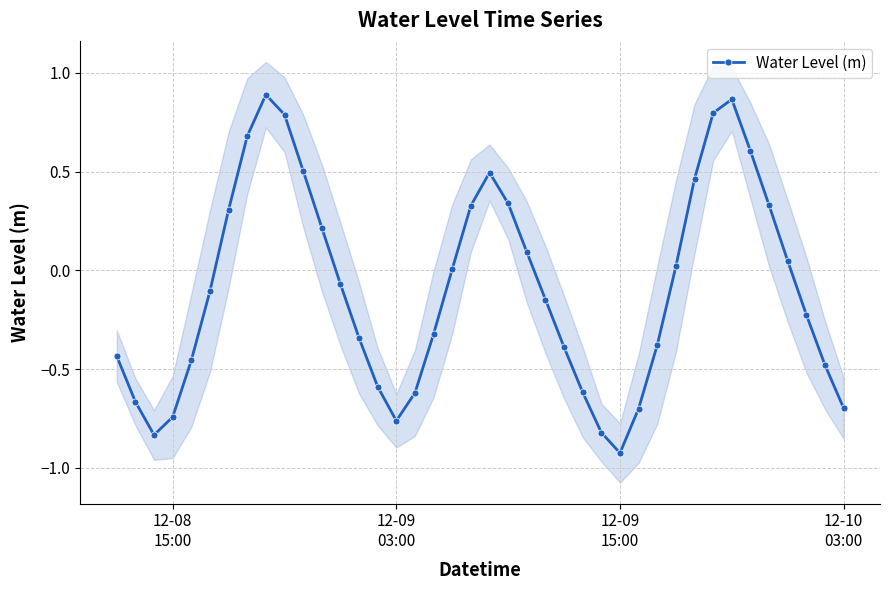

How many interior local valleys does the Water Level (m) series have?

3